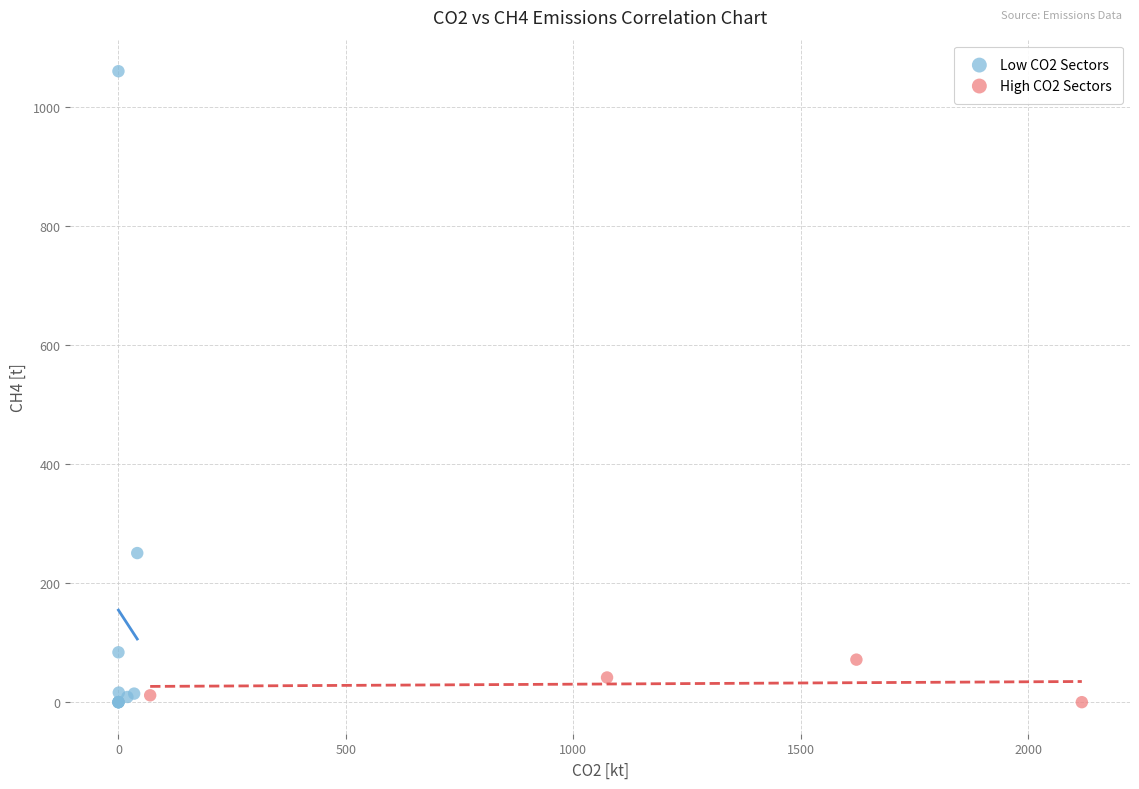

Which series contains the highest Y value?

Low CO2 Sectors